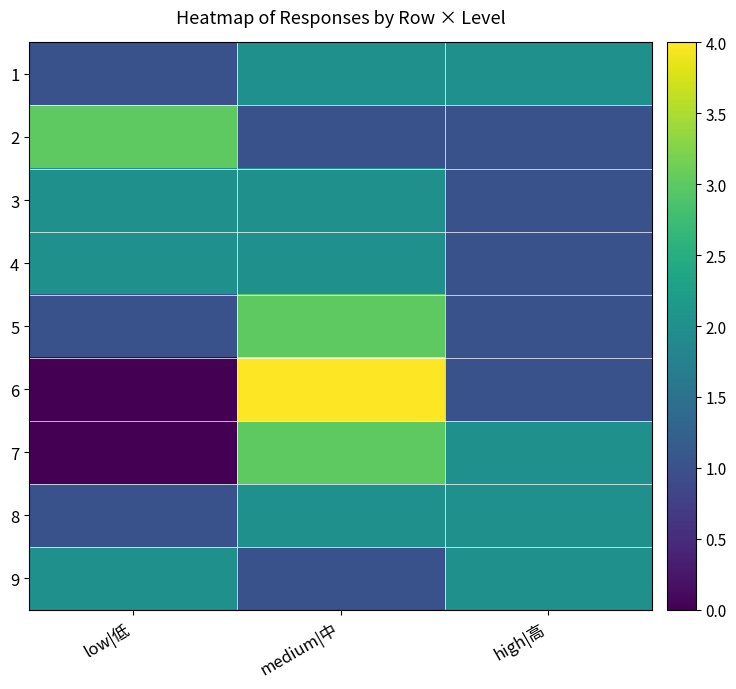

Reading right to left, transcribe all the data shown in this chart.

1: high|高=2	medium|中=2	low|低=1
2: high|高=1	medium|中=1	low|低=3
3: high|高=1	medium|中=2	low|低=2
4: high|高=1	medium|中=2	low|低=2
5: high|高=1	medium|中=3	low|低=1
6: high|高=1	medium|中=4	low|低=0
7: high|高=2	medium|中=3	low|低=0
8: high|高=2	medium|中=2	low|低=1
9: high|高=2	medium|中=1	low|低=2